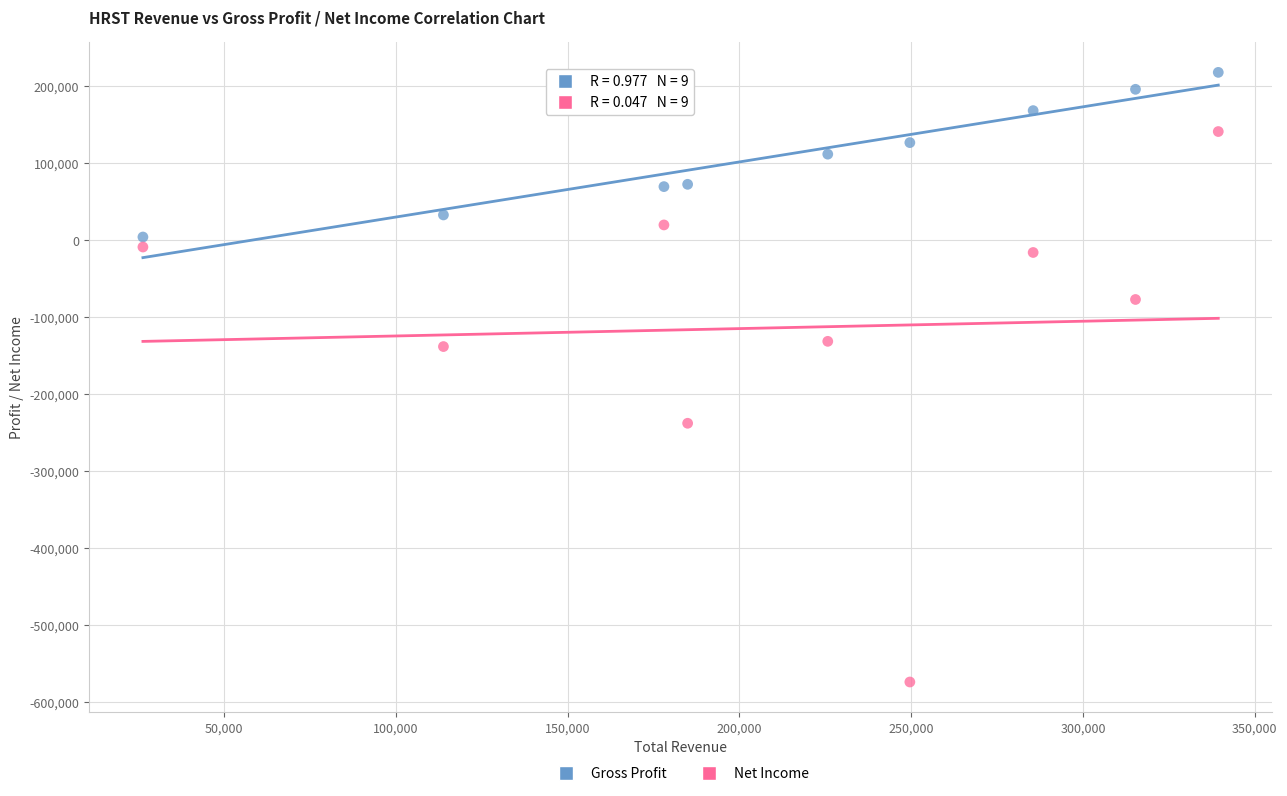

Across all data points, what is the range of X values (max minus min)?

313100